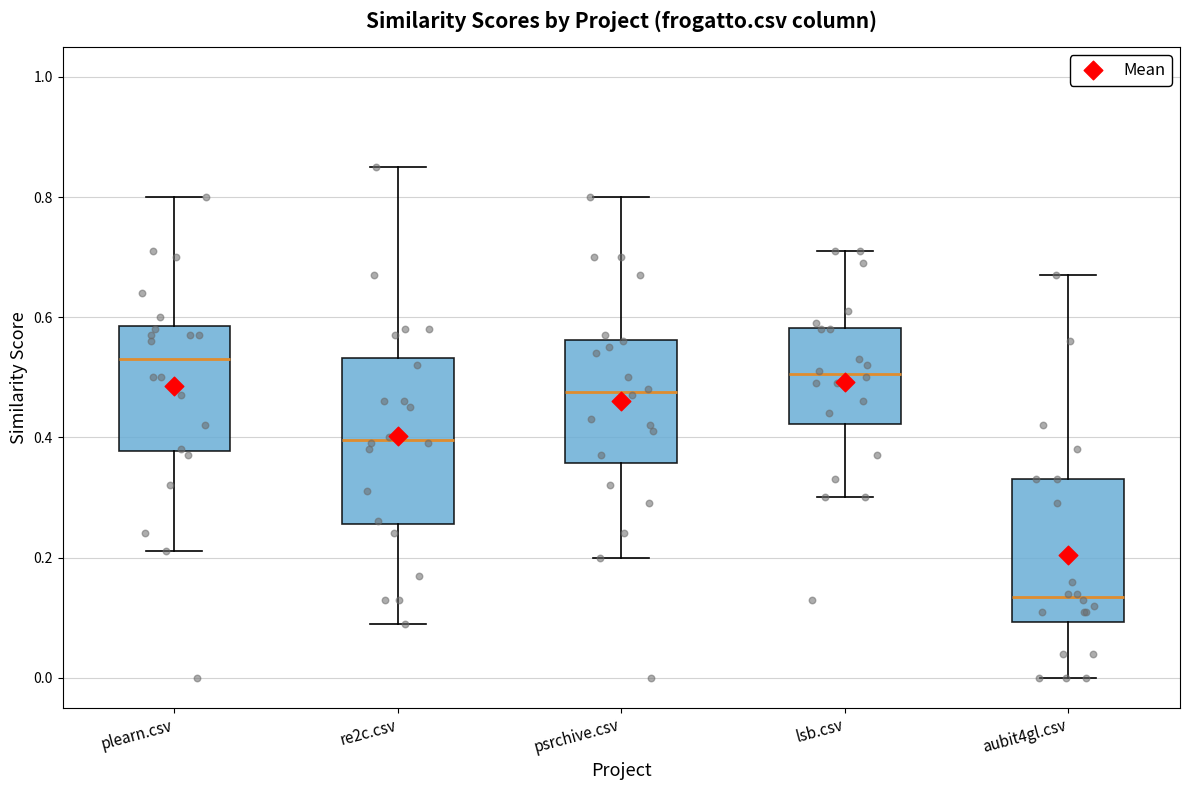

Where is the upper edge of the box for aubit4gl.csv on the y-axis? The values are not printed on the chart, so give them approximately, as read against the axis.

0.34